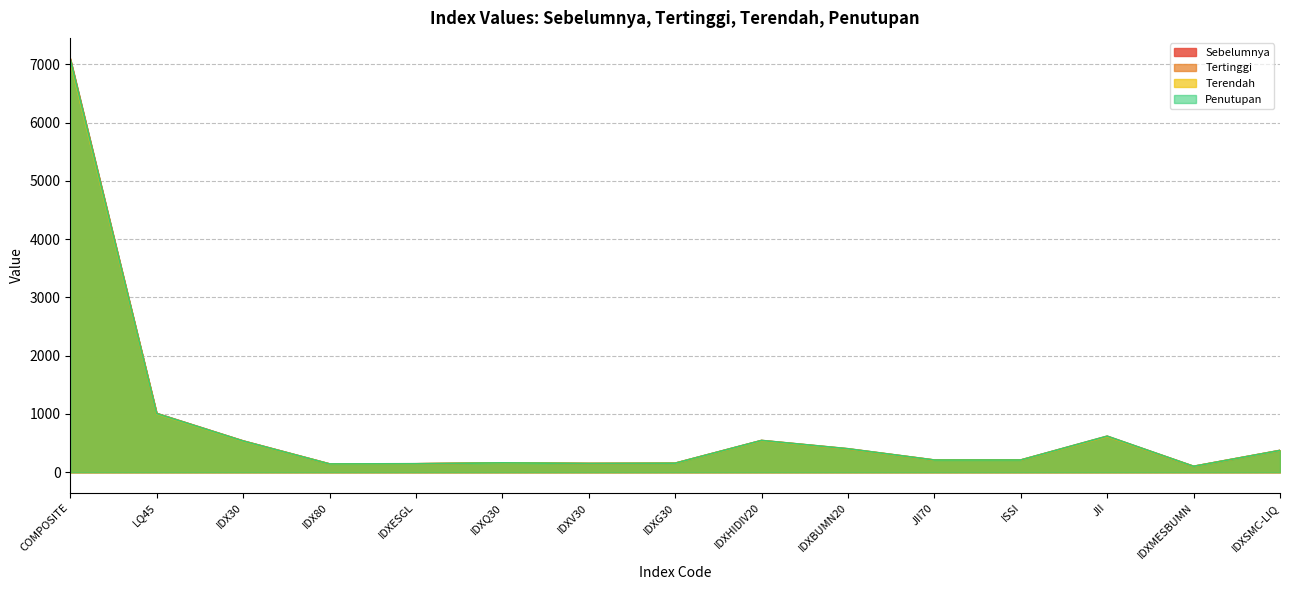

Which category has the highest value in the Terendah series?

COMPOSITE